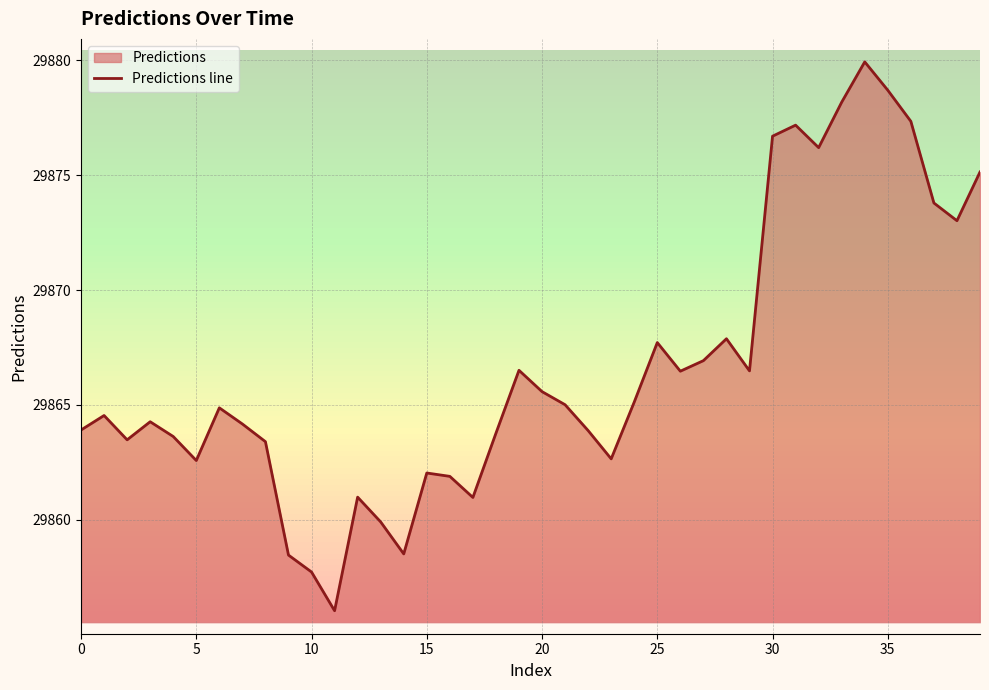

True or false: the data has more than 2 interior local peaks.

True